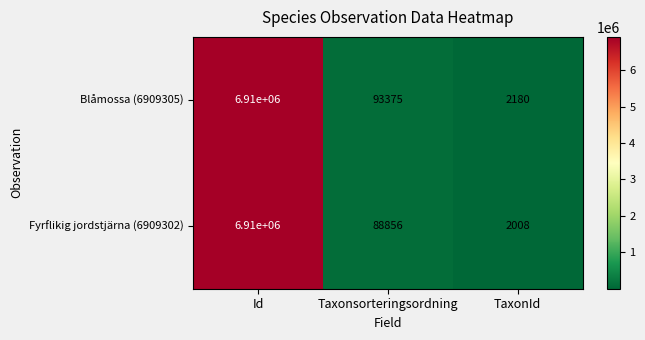

What is the sum of the Fyrflikig jordstjärna (6909302) values at TaxonId and Id?

6912008